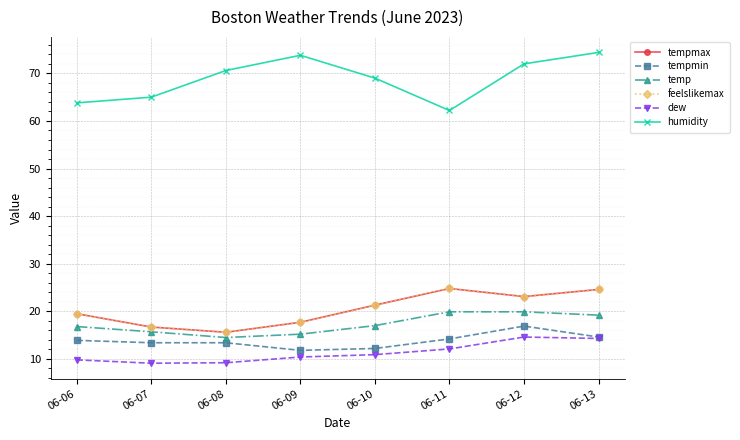

True or false: tempmin has more than 2 points higher than both neighbors.

False